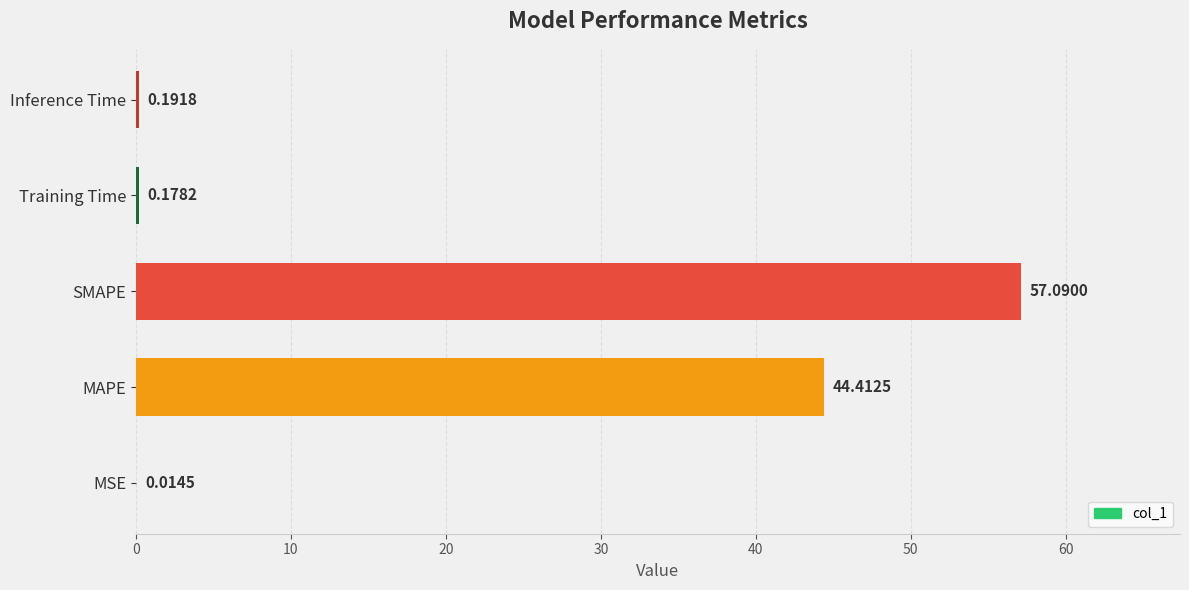

What is the greatest value displayed?

57.1